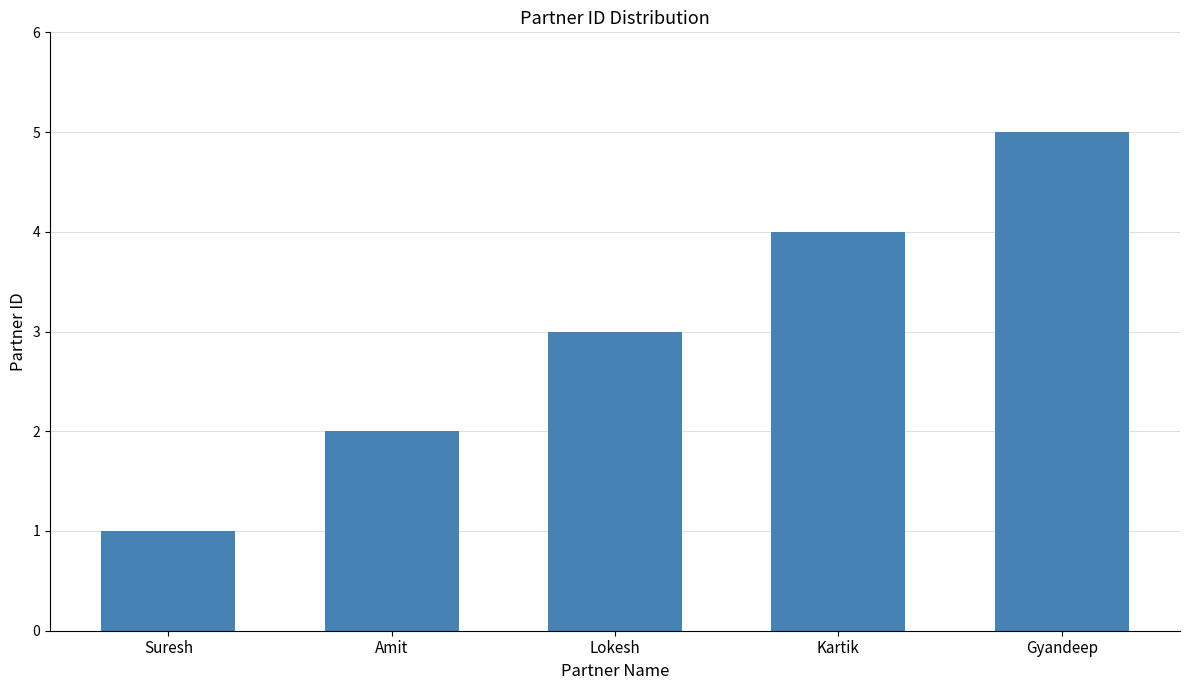

Rank the categories by value from highest to lowest.

Gyandeep, Kartik, Lokesh, Amit, Suresh